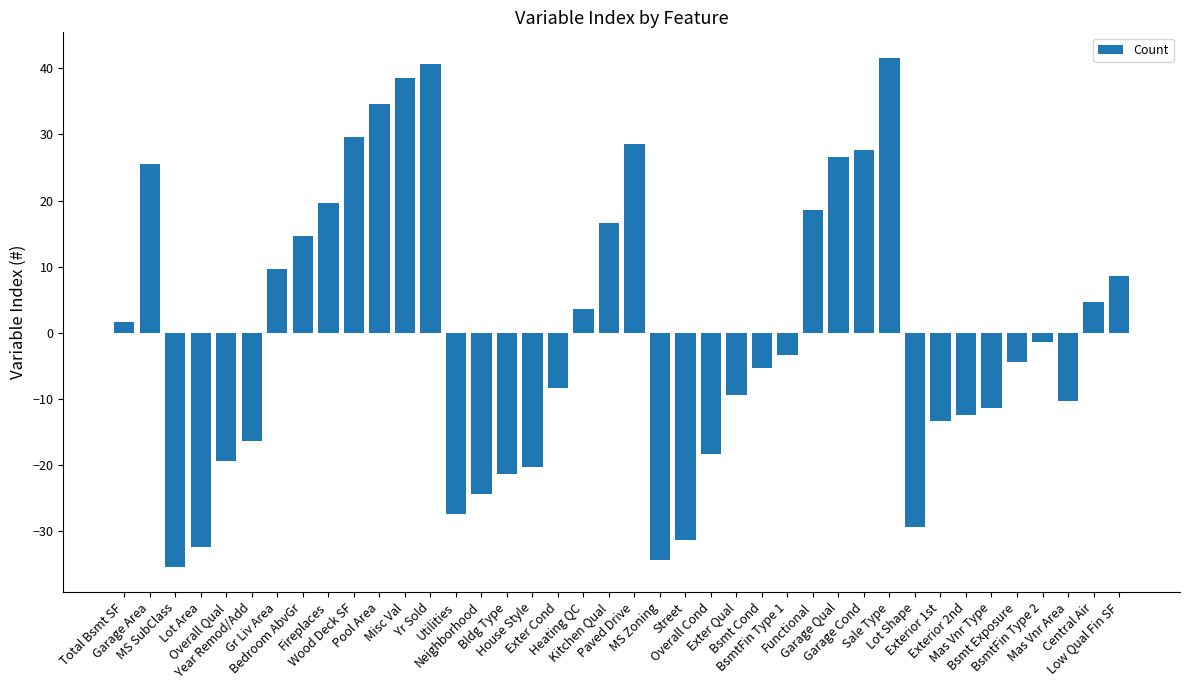

Where does the data first go above -3?

Total Bsmt SF